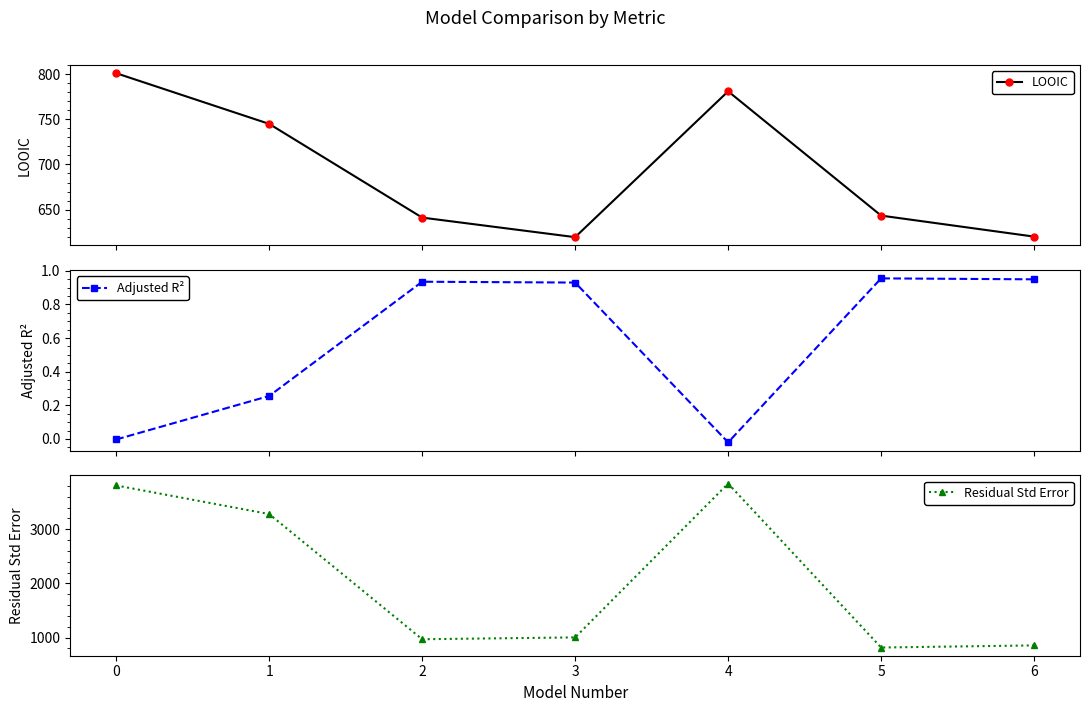

True or false: LOOIC has more than 0 interior local peaks.

True